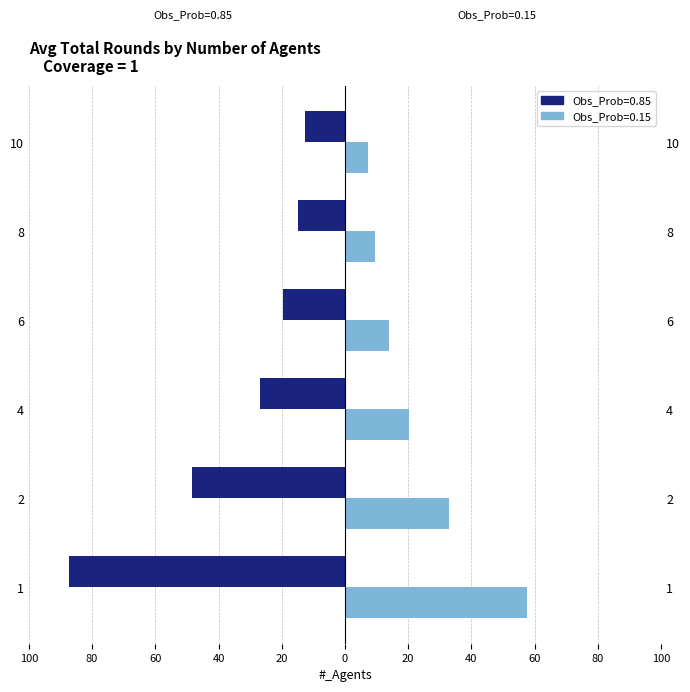

What is the value of the Obs_Prob=0.85 bar at the 5th from the left?

-14.9